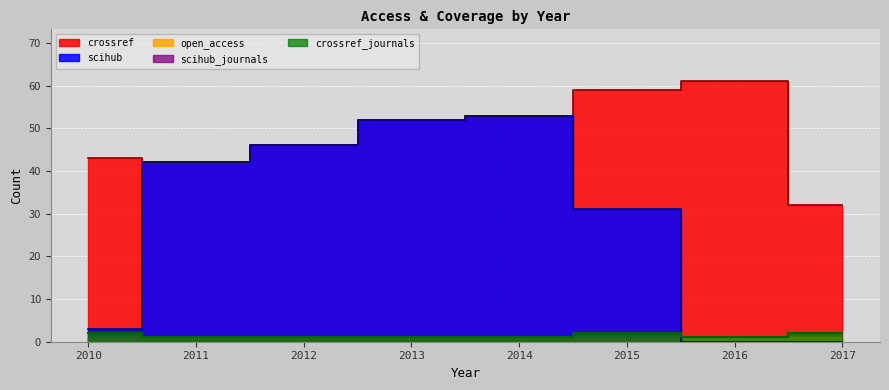

What is the maximum value for scihub?

53